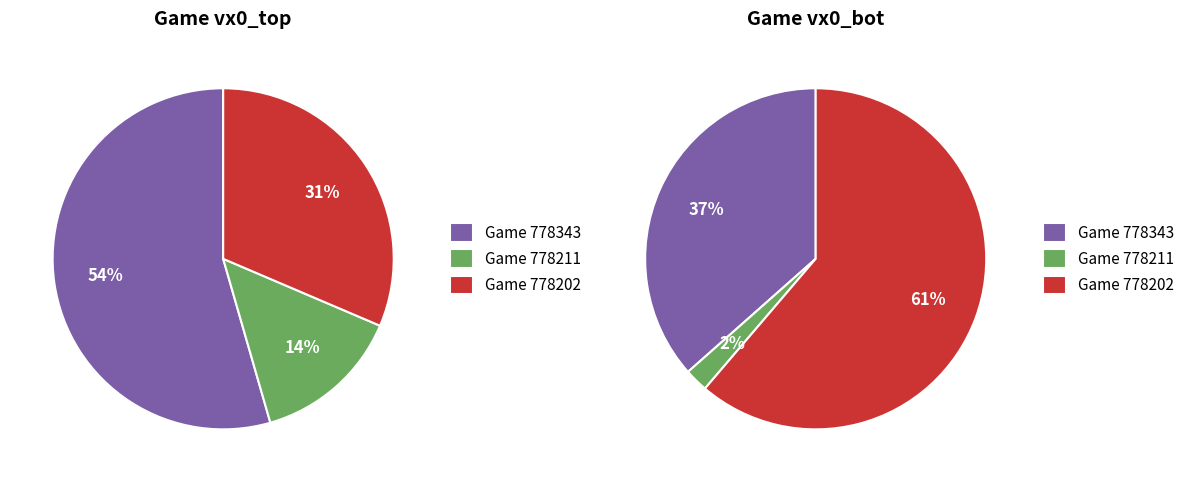

Rank the categories by value from highest to lowest.

778343, 778202, 778211